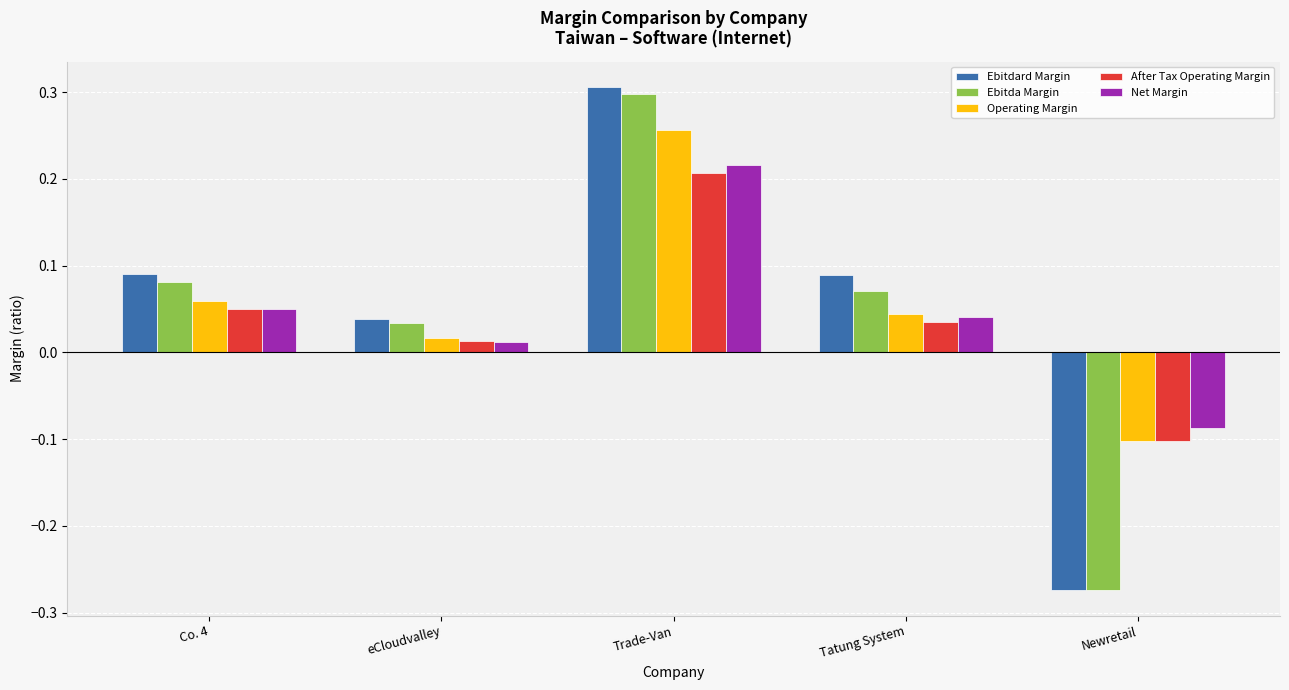

The Operating Margin series shows 0.0 at Co. 4. True or false?

False